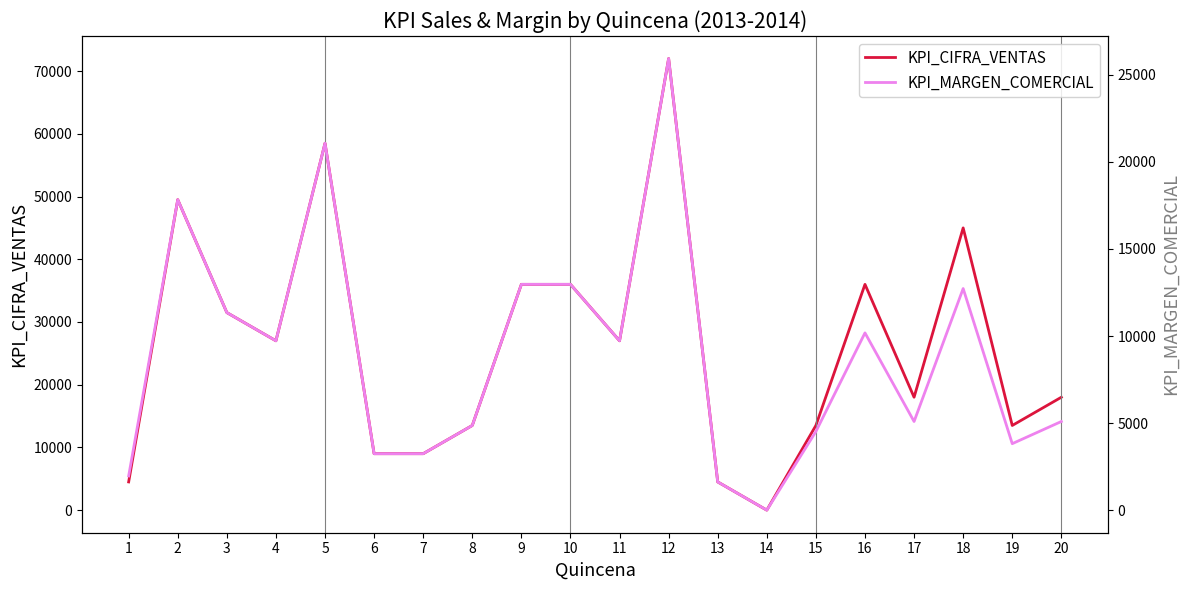

Which category has the highest value in the KPI_CIFRA_VENTAS series?

12